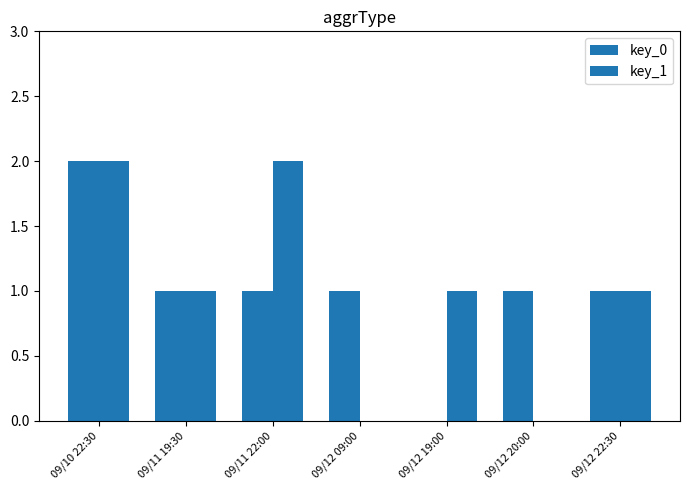

At 09/12 20:00, list the series in order from largest to smallest.

key_0, key_1